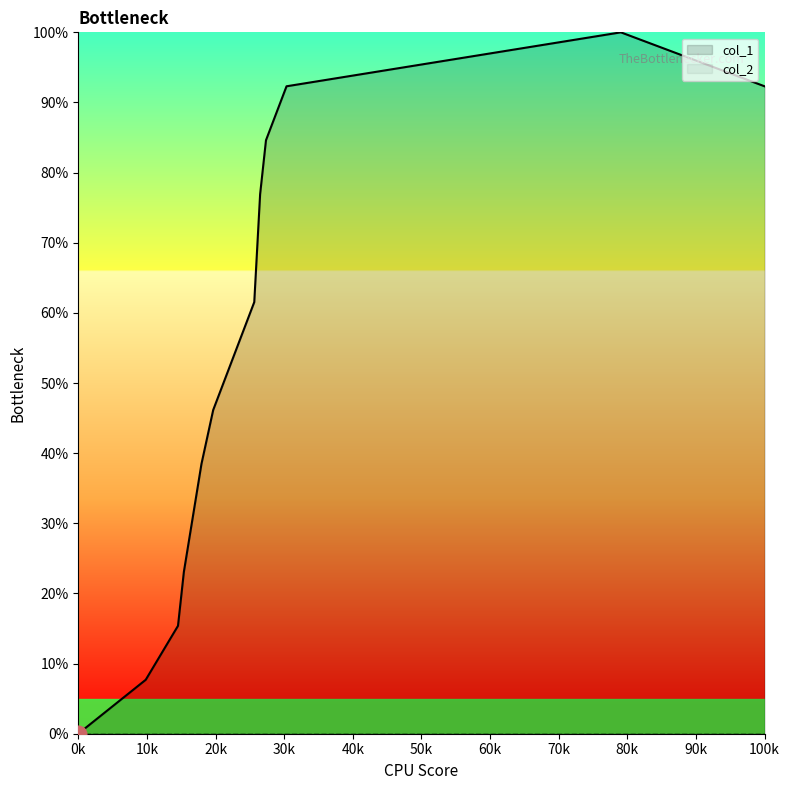

How many data points does each series have?

14